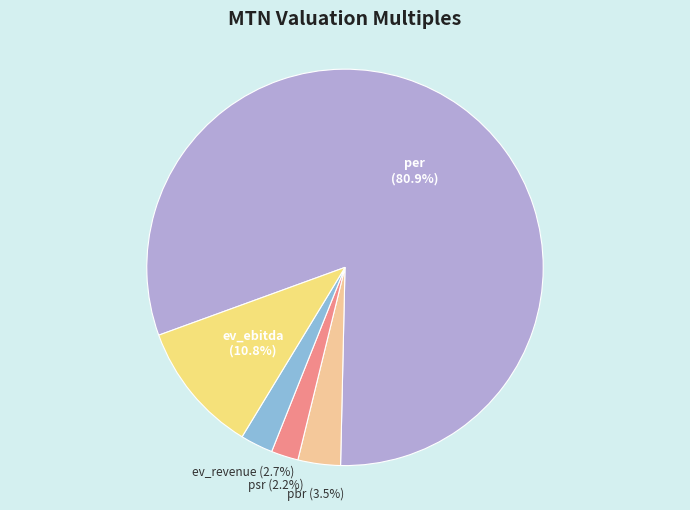

How many slices are in this pie chart?

5